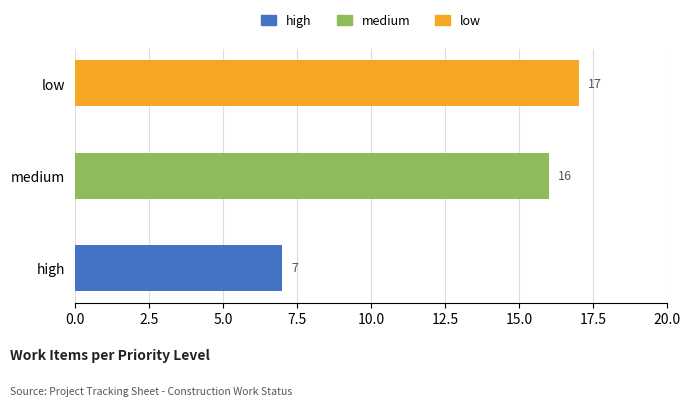

The chart shows a value of 5 at high. True or false?

False